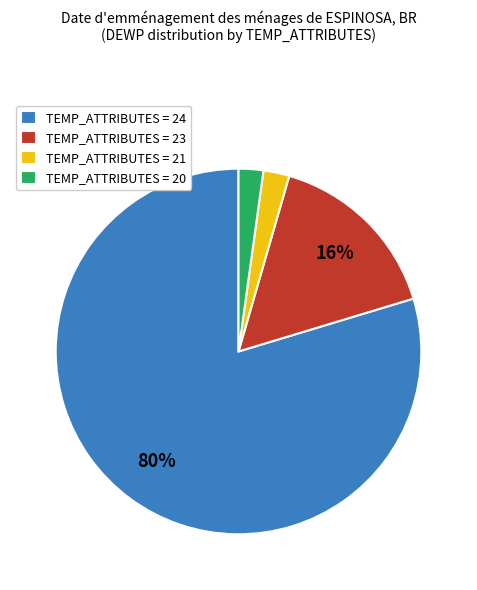

Combined, do TEMP_ATTRIBUTES = 24 and TEMP_ATTRIBUTES = 20 account for over 50%?

Yes